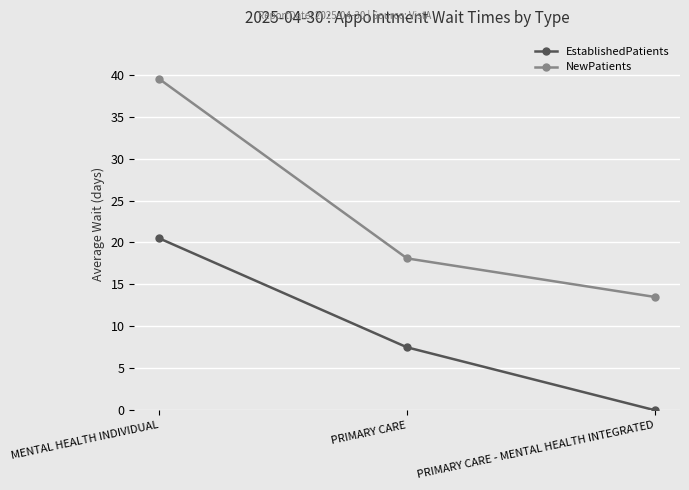

Which series changed the most between MENTAL HEALTH INDIVIDUAL and PRIMARY CARE - MENTAL HEALTH INTEGRATED?

NewPatients